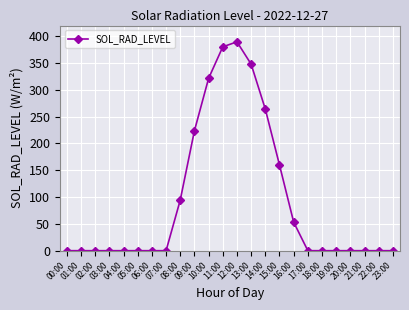

What is the difference between the second highest and second lowest values?

380.3